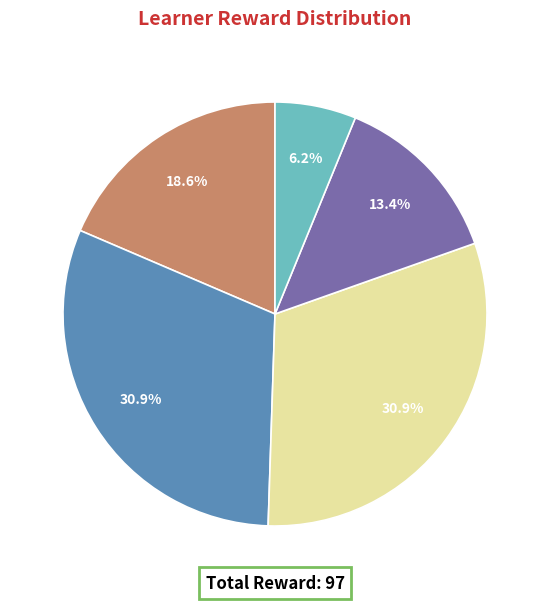

To the nearest percent, what is the average slice percentage?

20%